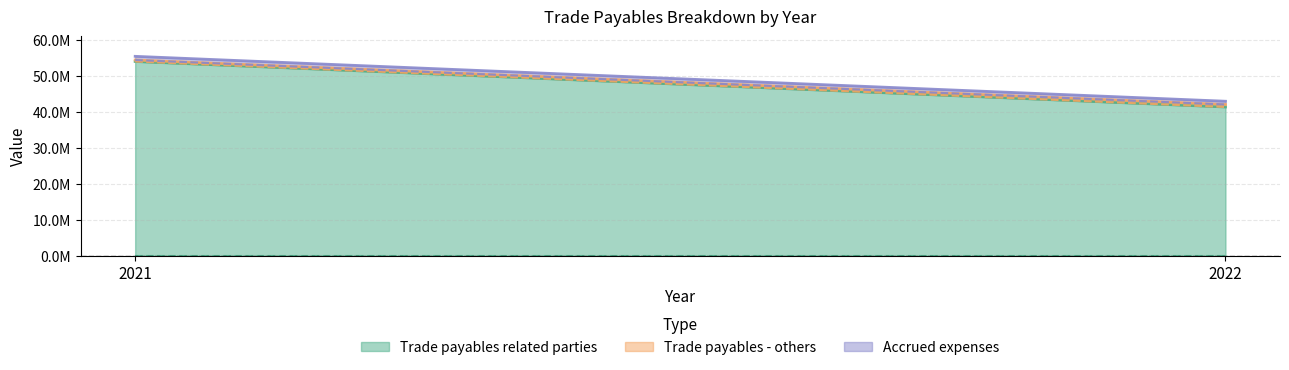

The value of Trade payables - others at 2022 is 693692. True or false?

True